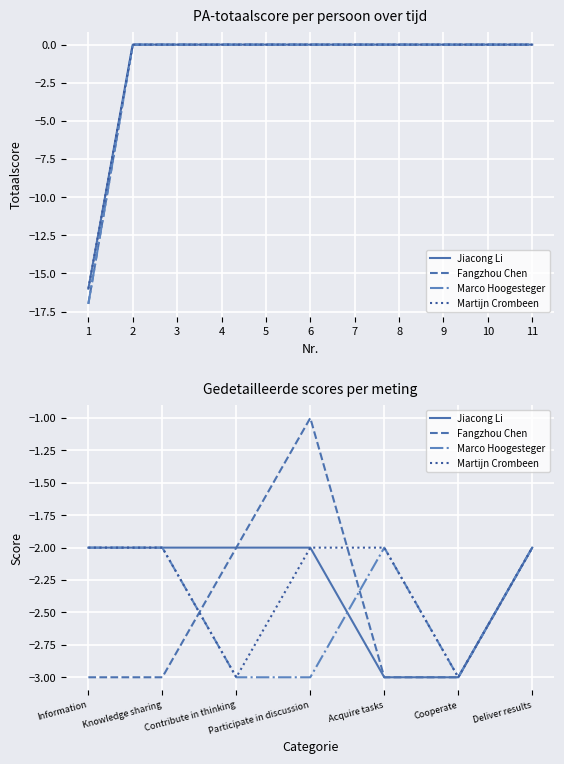

The Martijn Crombeen series shows -3 at Contribute in thinking. True or false?

True